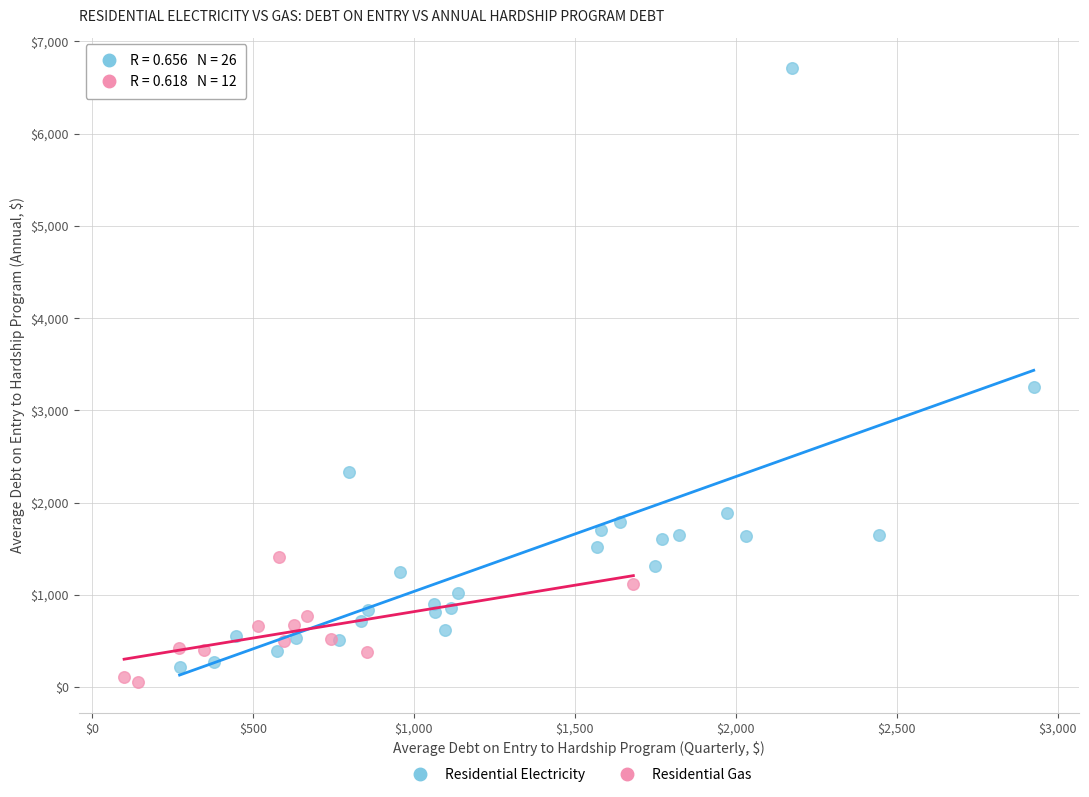

Which series reaches the maximum Y coordinate?

Residential Electricity